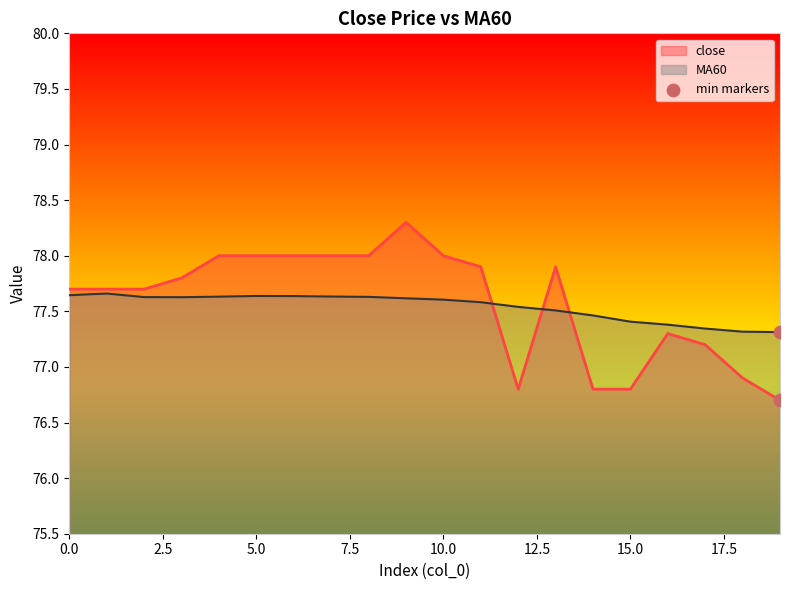

Which series has the largest range (max minus min)?

close